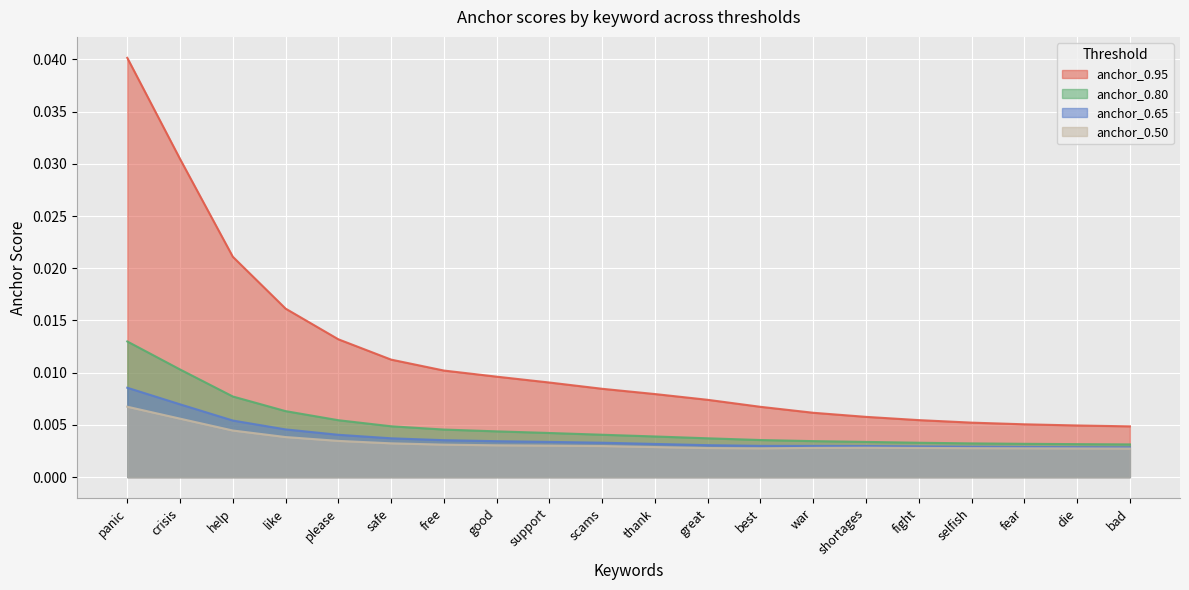

Which category has the lowest value across all series?

bad